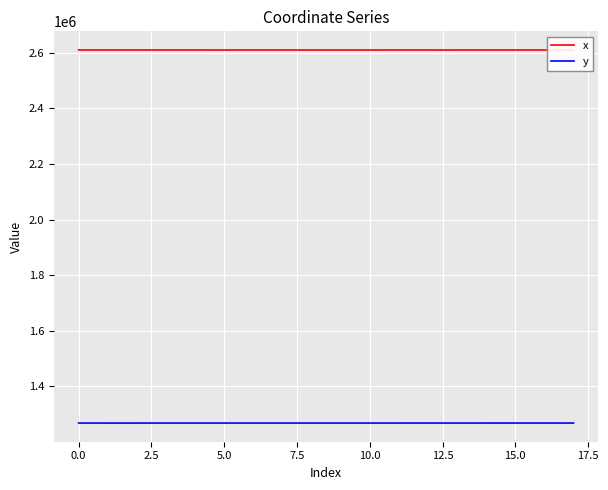

List the series in order of their overall mean, highest first.

x, y